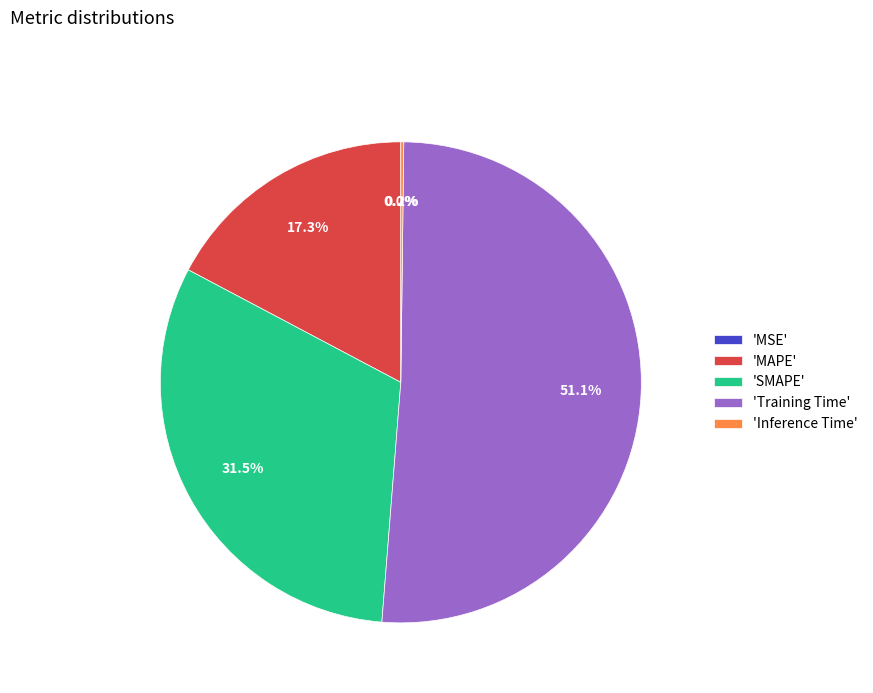

Does 'Training Time' account for over 50% of the chart?

Yes